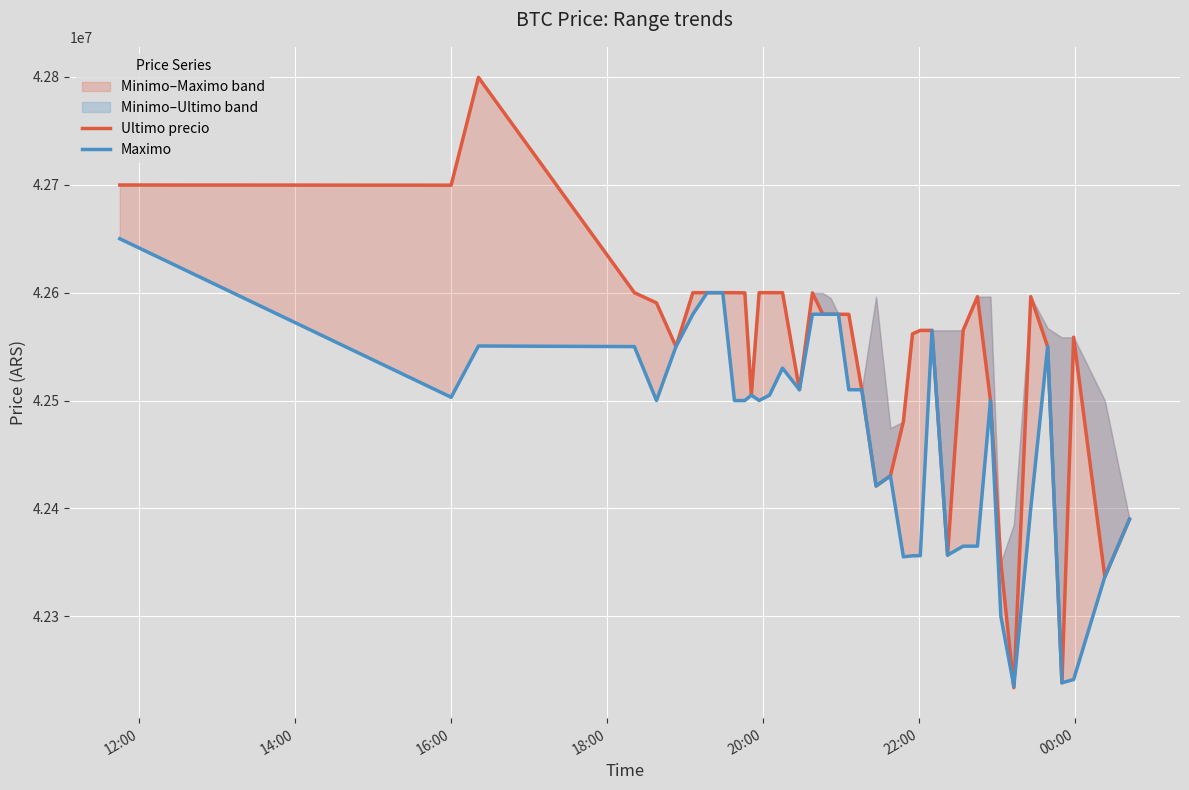

How many data points in Ultimo precio are less than 42579906?

20